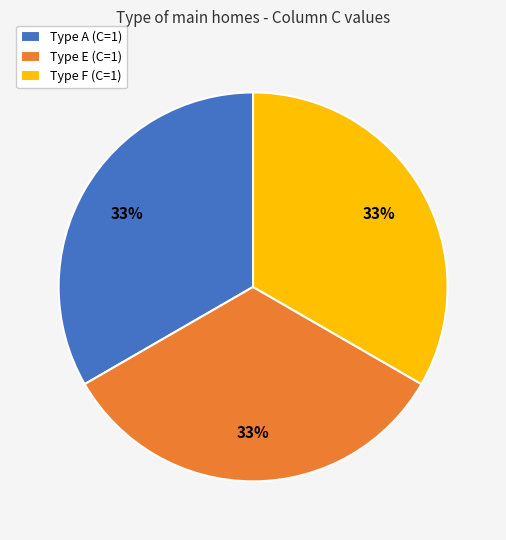

Combined, do Type F (C=1) and Type E (C=1) account for over 50%?

Yes